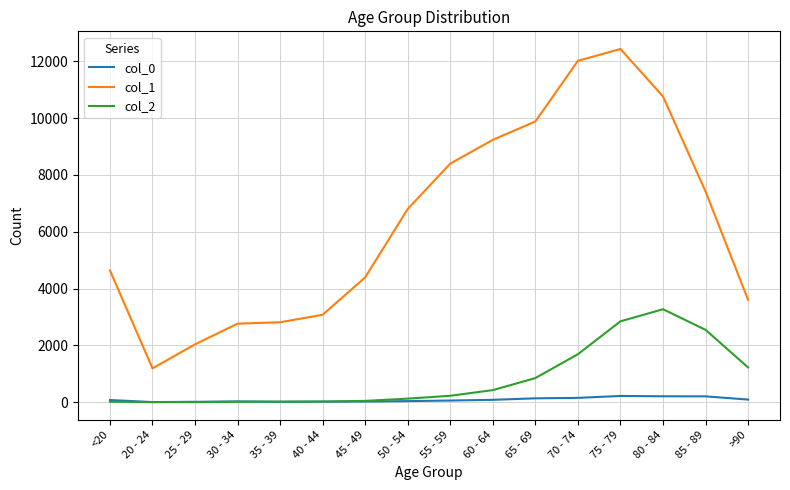

At which label does col_2 reach its peak?

80 - 84